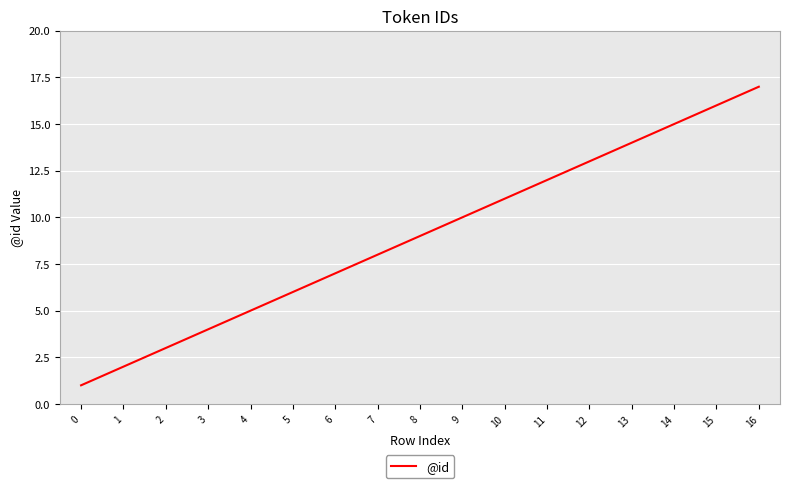

Count the number of categories in the chart.

17